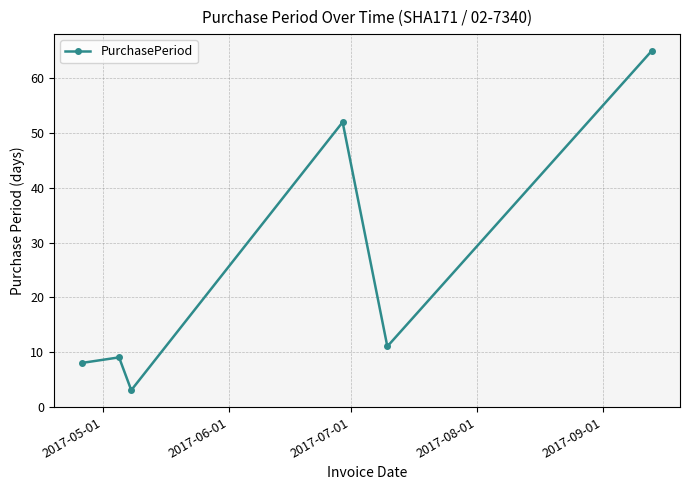

Reading left to right, transcribe all the data shown in this chart.

8	9	3	52	11	65